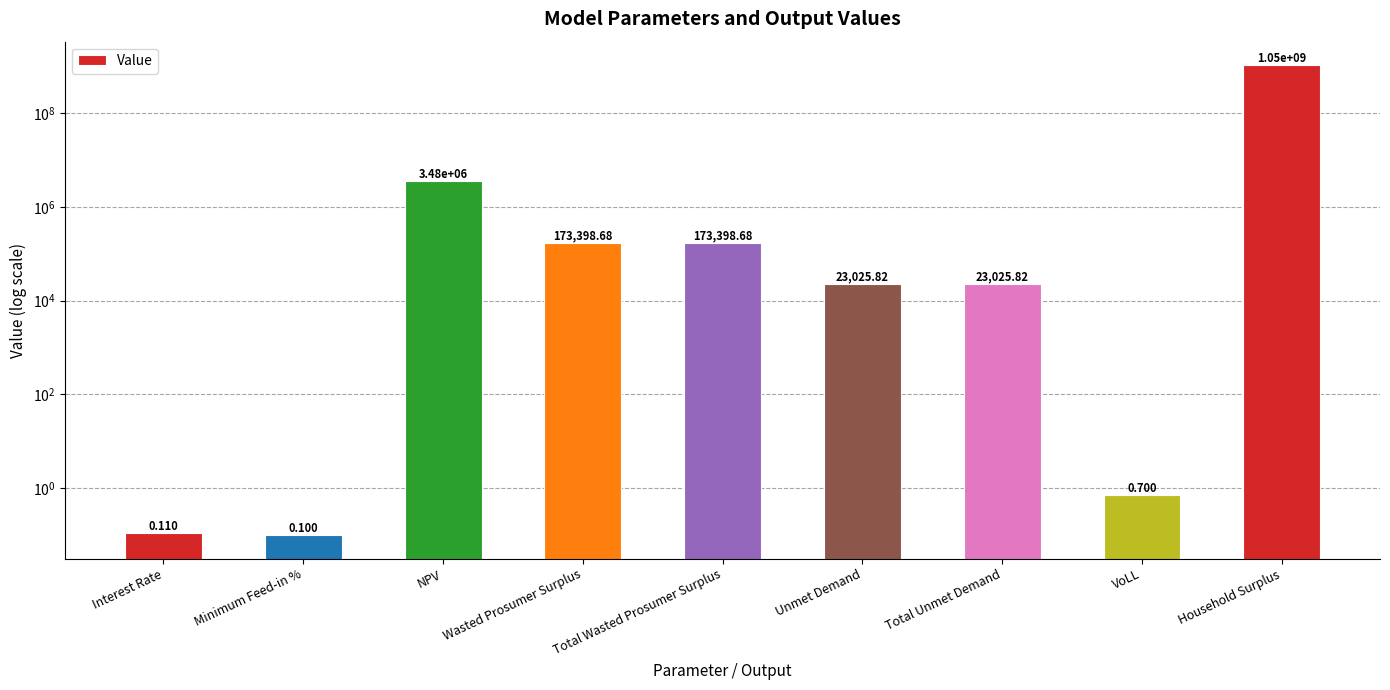

What is the change in value from Wasted Prosumer Surplus to VoLL?

-173398.0